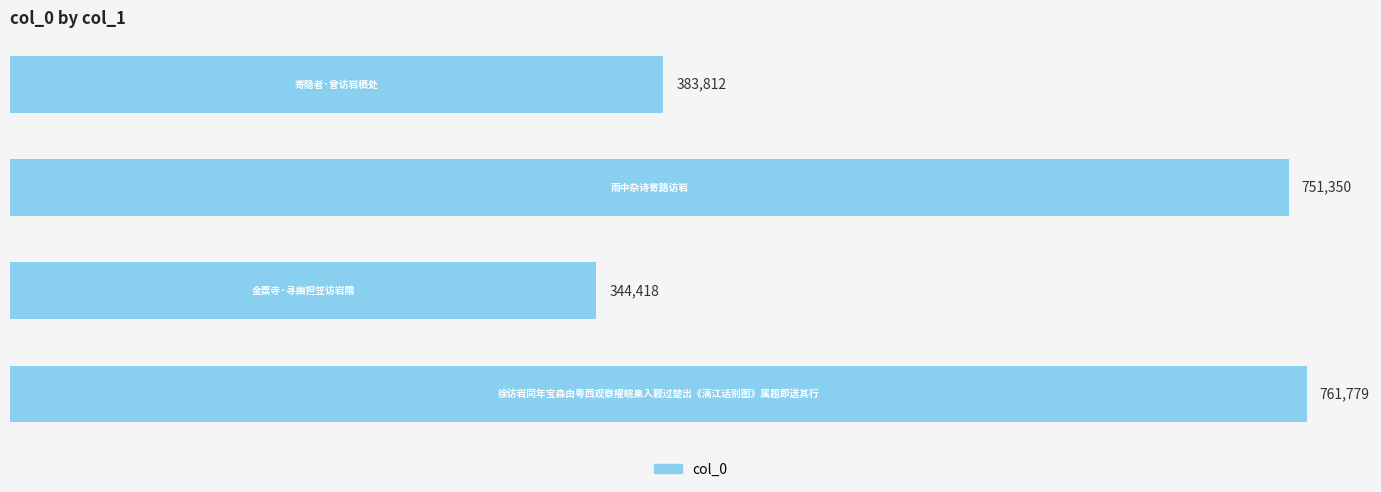

What is the smallest value displayed?

344418